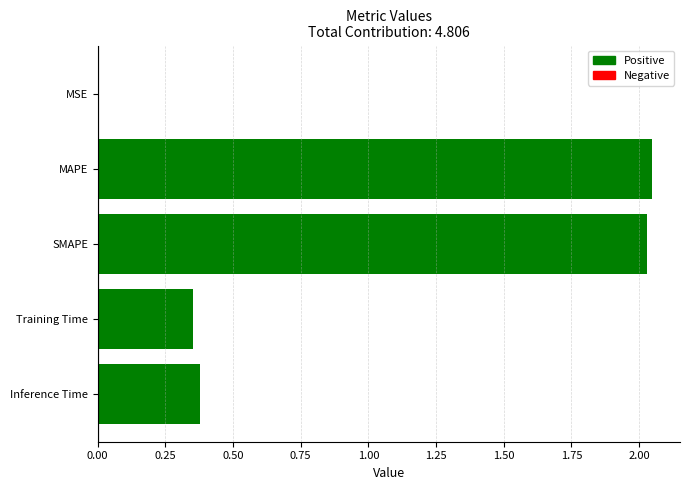

What is the sum of all values?

4.8